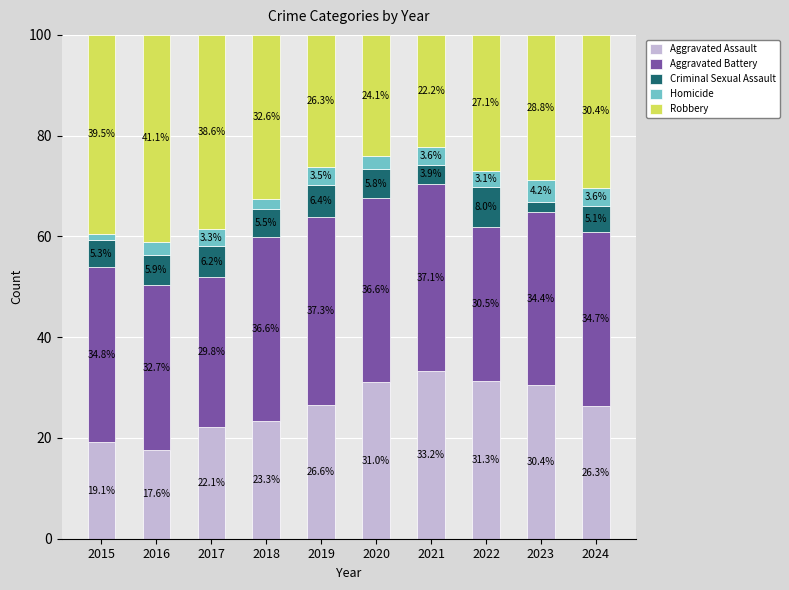

What is the minimum value for Aggravated Assault?

17.6